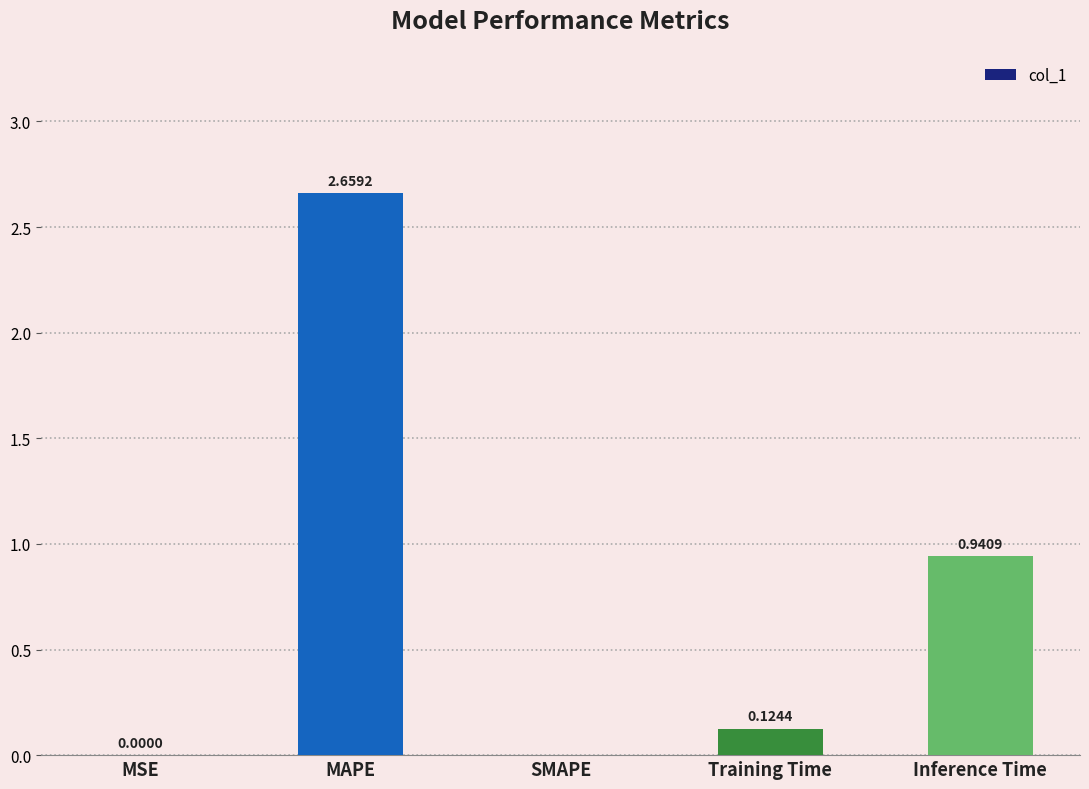

At which label is the value closest to 1?

Inference Time